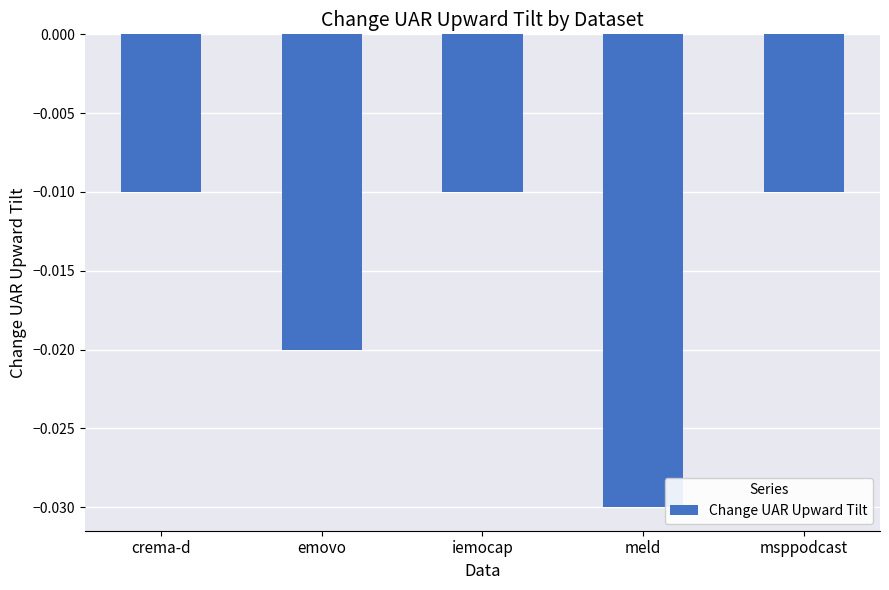

What is the label of the 1st bar from the right?

msppodcast